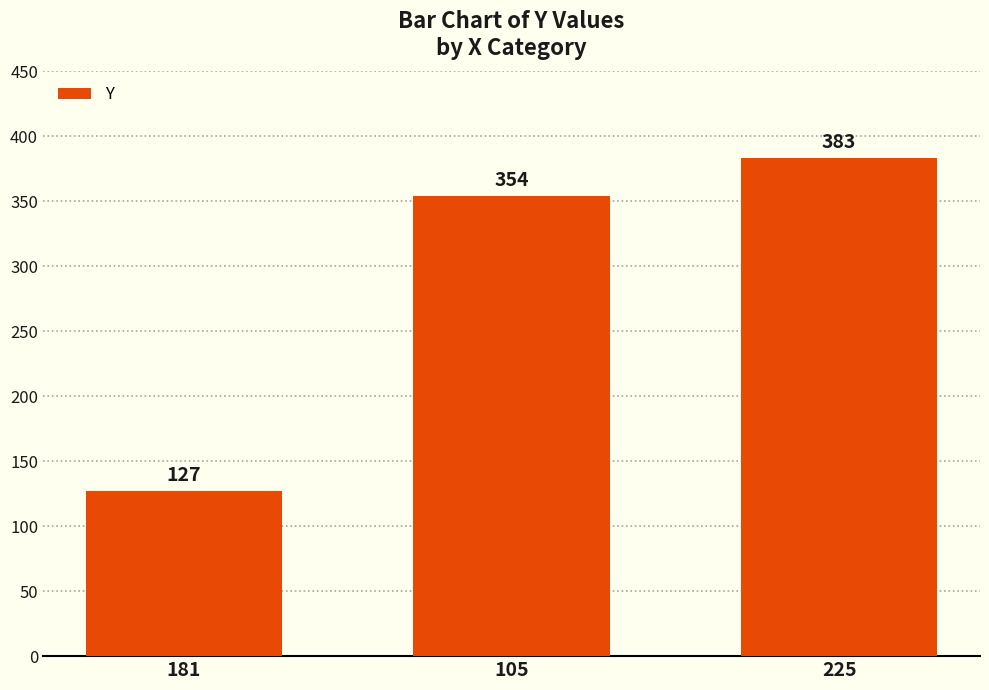

What is the change in value from 181 to 225?

+256